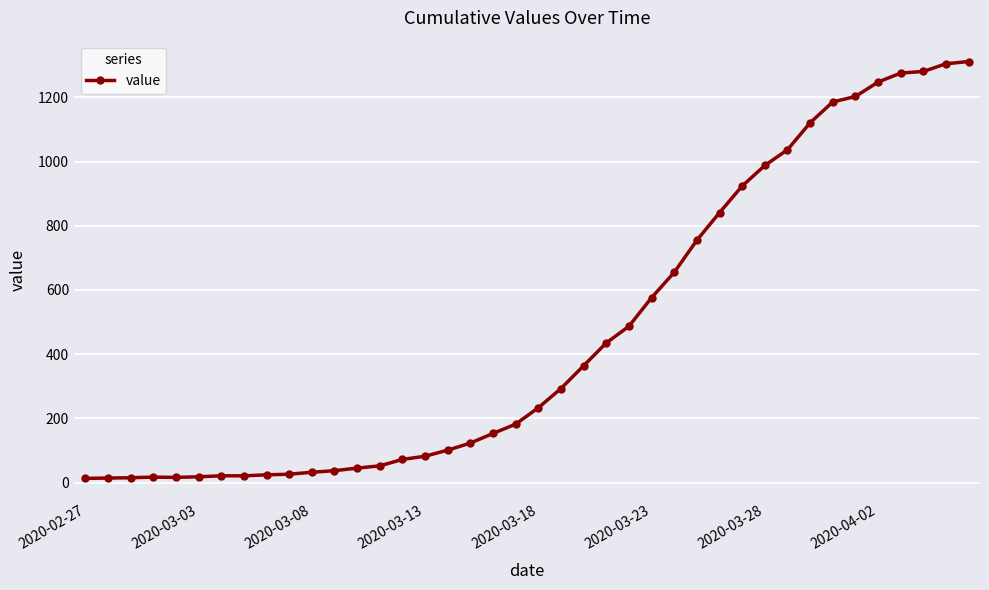

What is the greatest value displayed?

1312